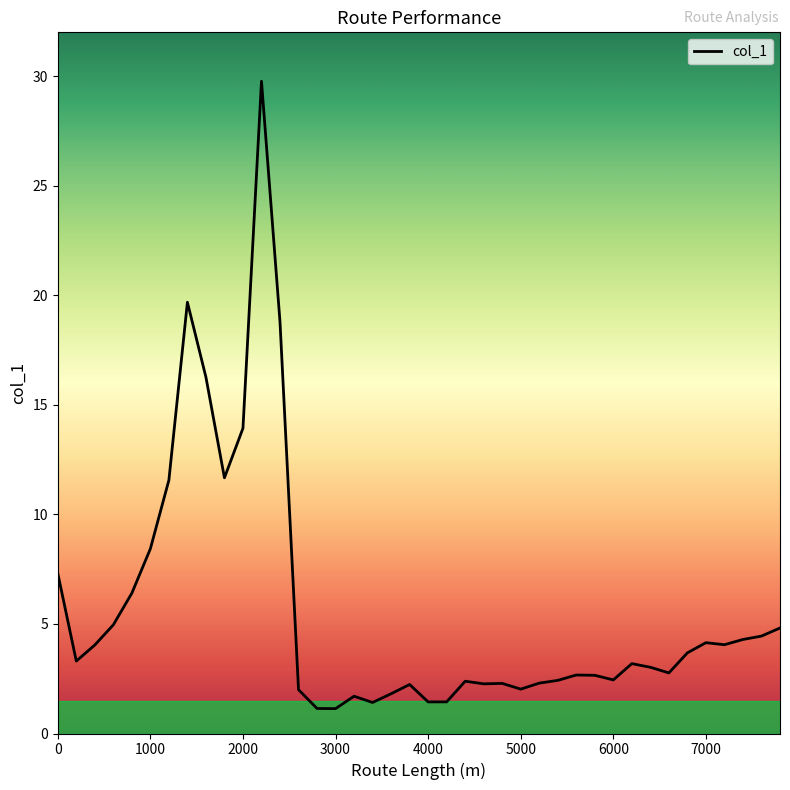

What is the smallest value displayed?

1.1